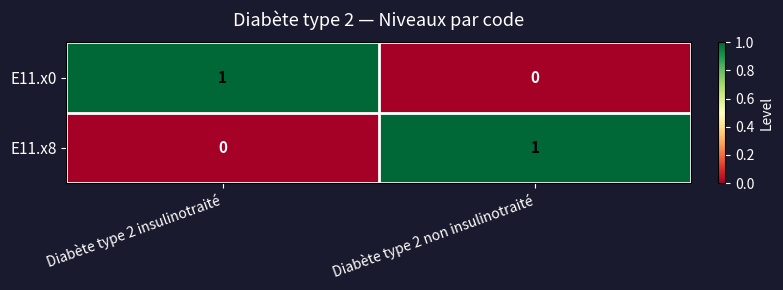

At which label is E11.x0 closest to 0?

Diabète type 2 non insulinotraité